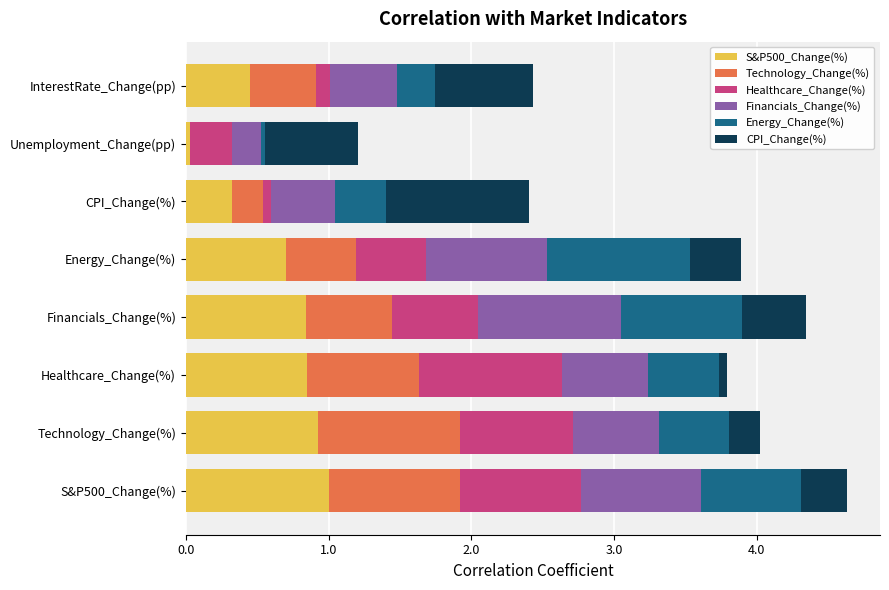

What is the maximum value for S&P500_Change(%)?

1.0